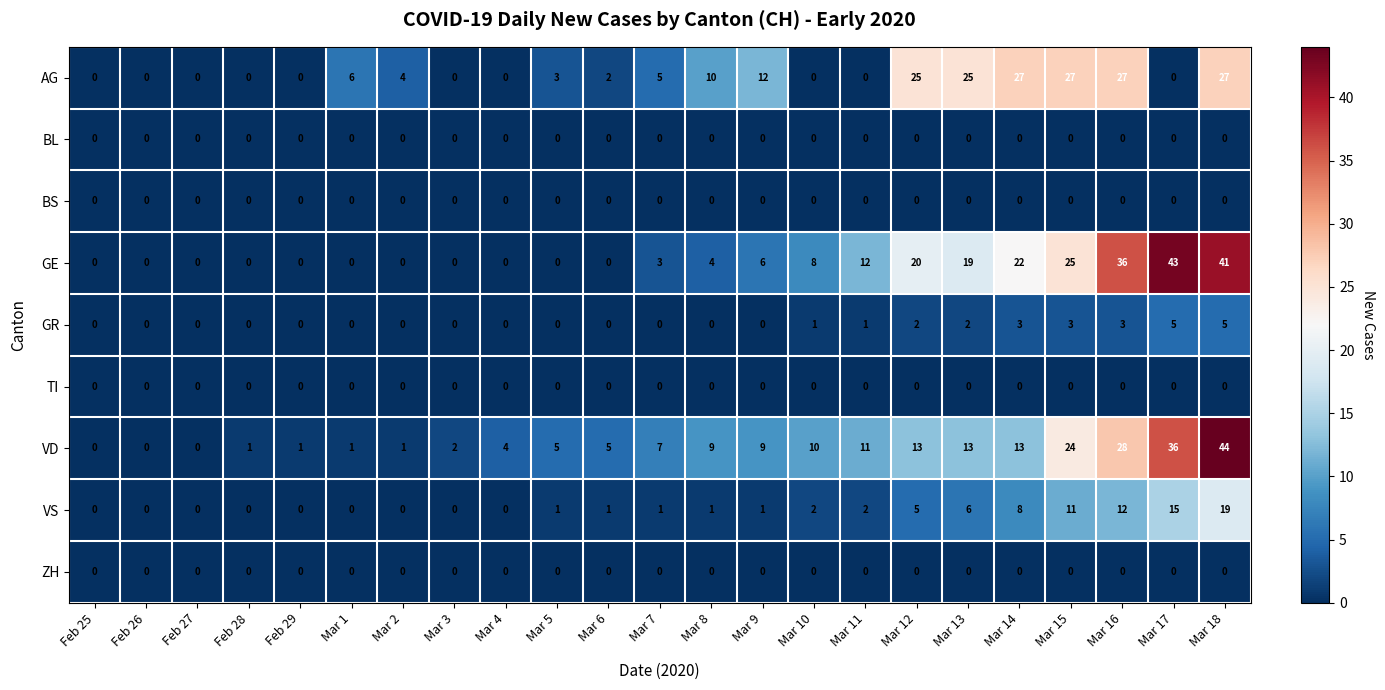

At how many categories does at least one series exceed 29?

3